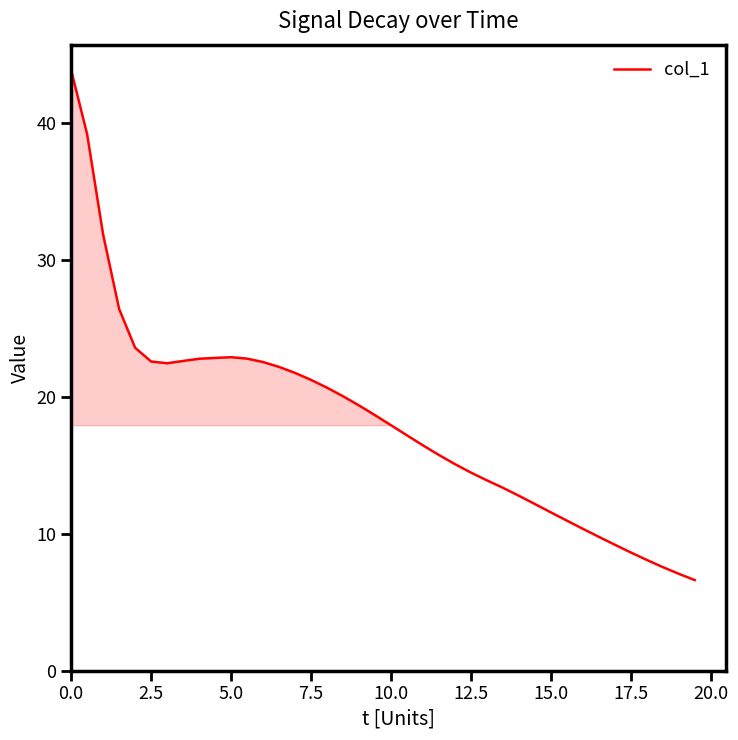

What is the difference between the maximum and minimum values?

37.2